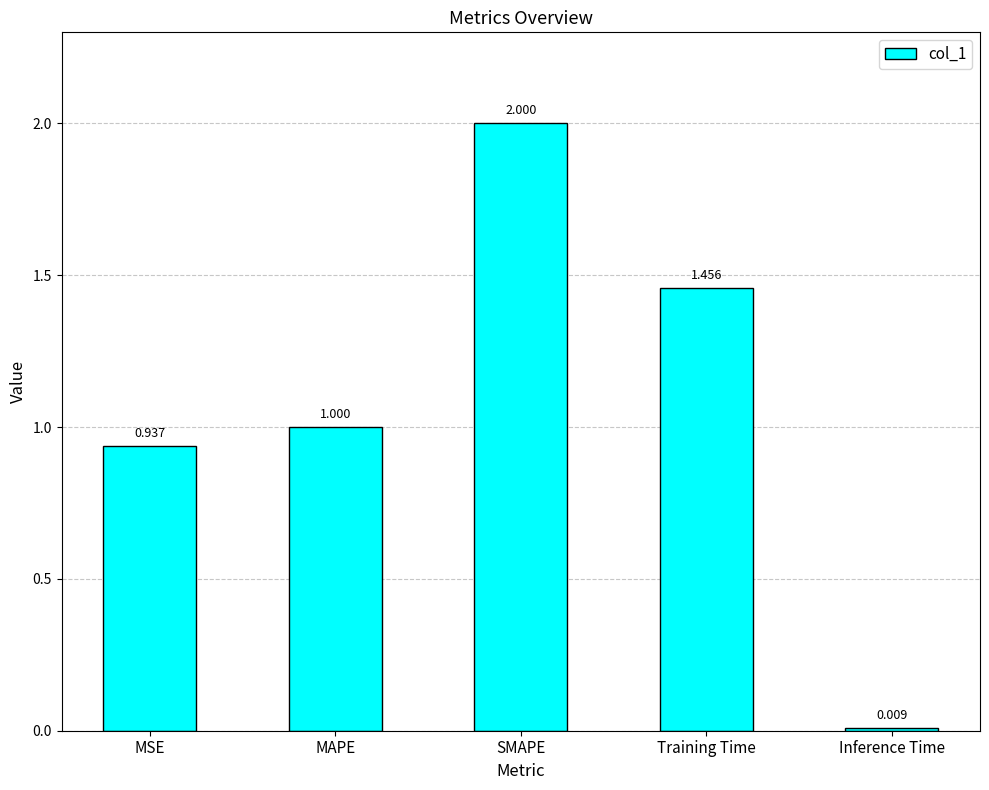

Rank the categories by value from lowest to highest.

Inference Time, MSE, MAPE, Training Time, SMAPE